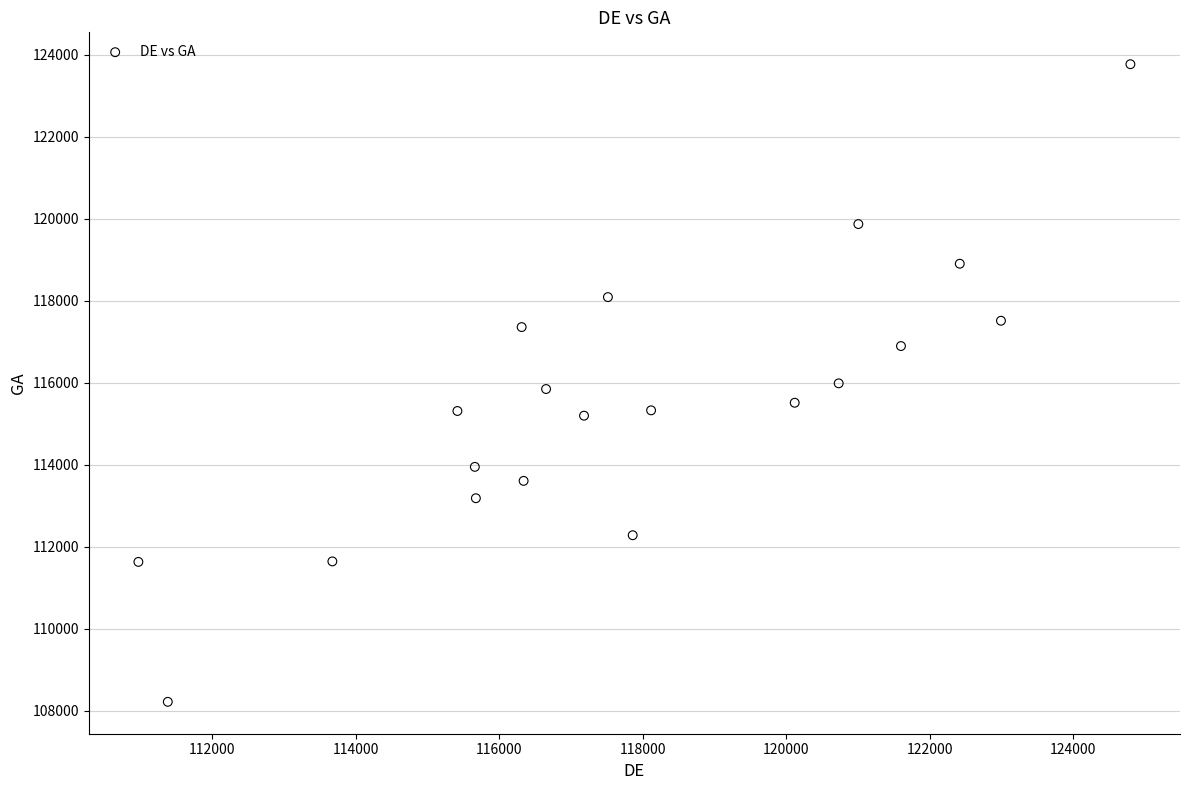

What is the range of Y values (max minus min)?

15557.8